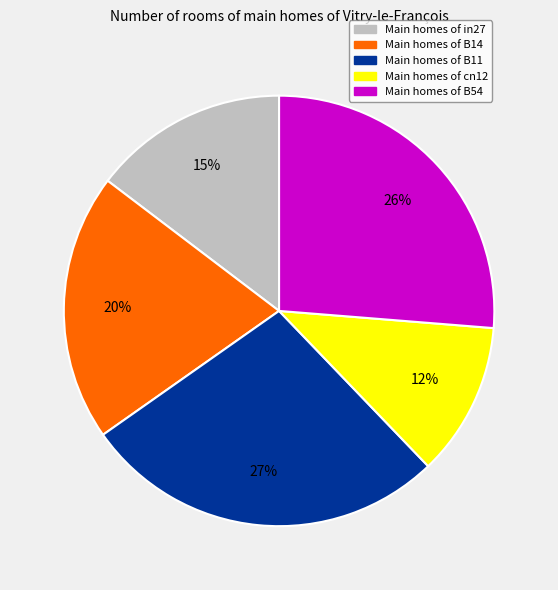

How many segments does this pie chart have?

5